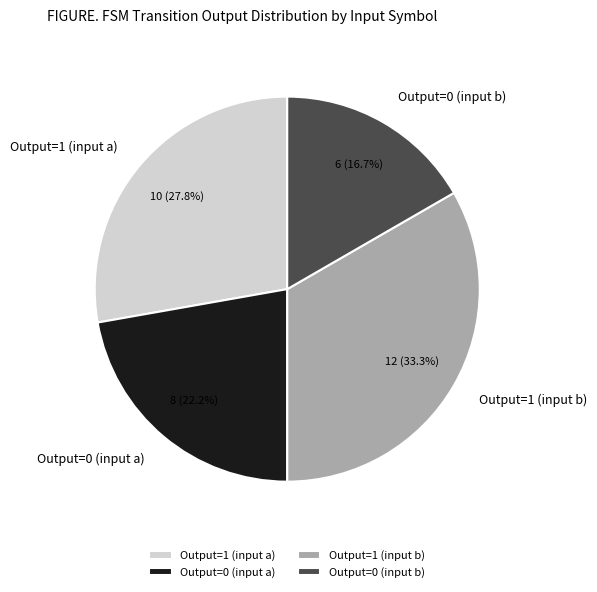

Approximately how many times larger is the value at Output=0 (input b) compared to Output=1 (input a)?

0.6